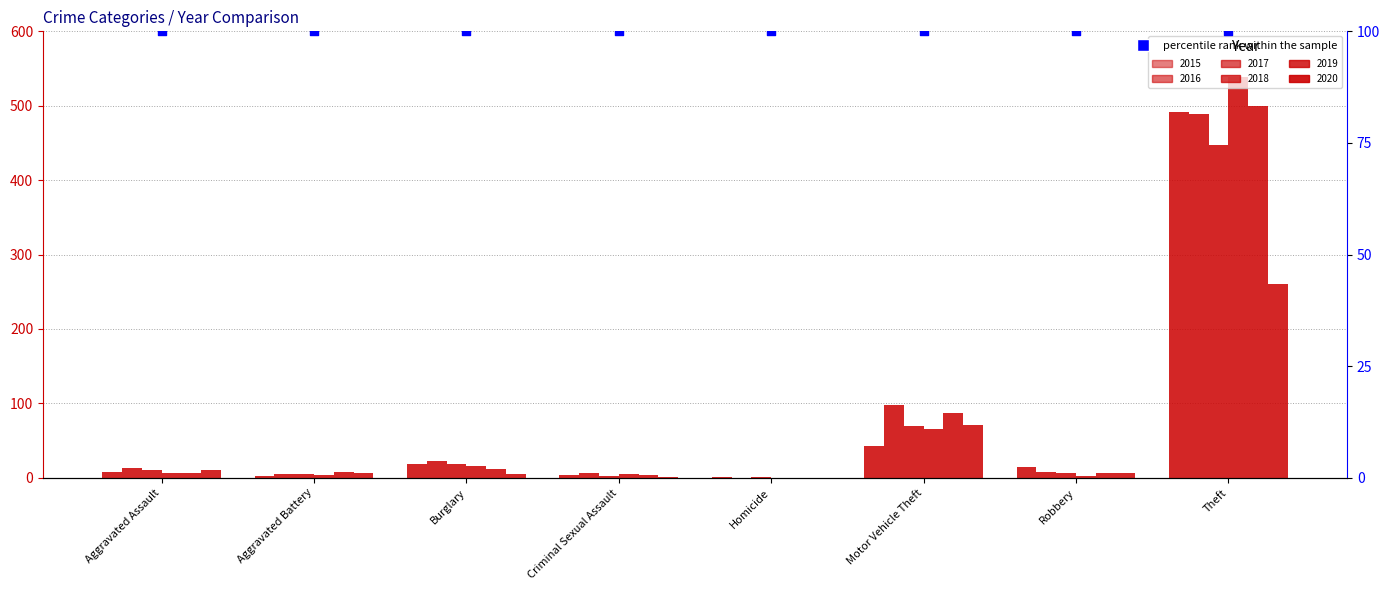

What is the total value across all series at Aggravated Assault?

56